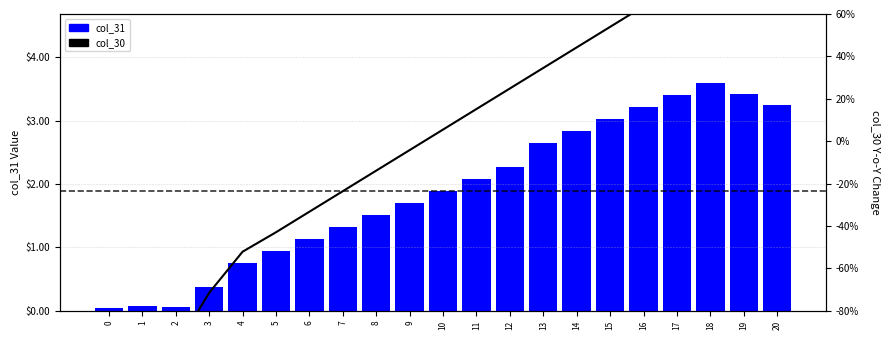

Where does the col_31 series first go above 189?

11